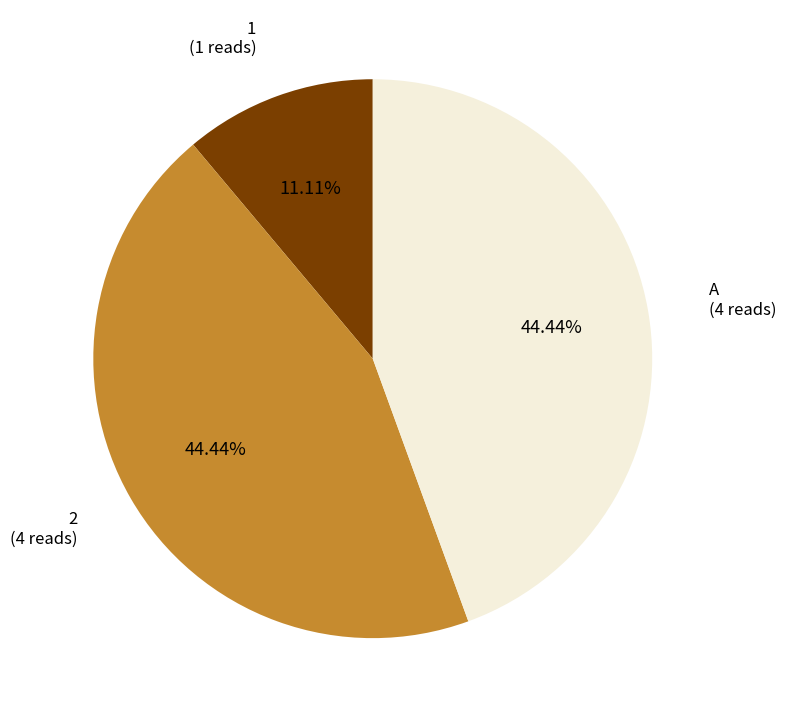

What portion of the pie excludes 2?

55.6%